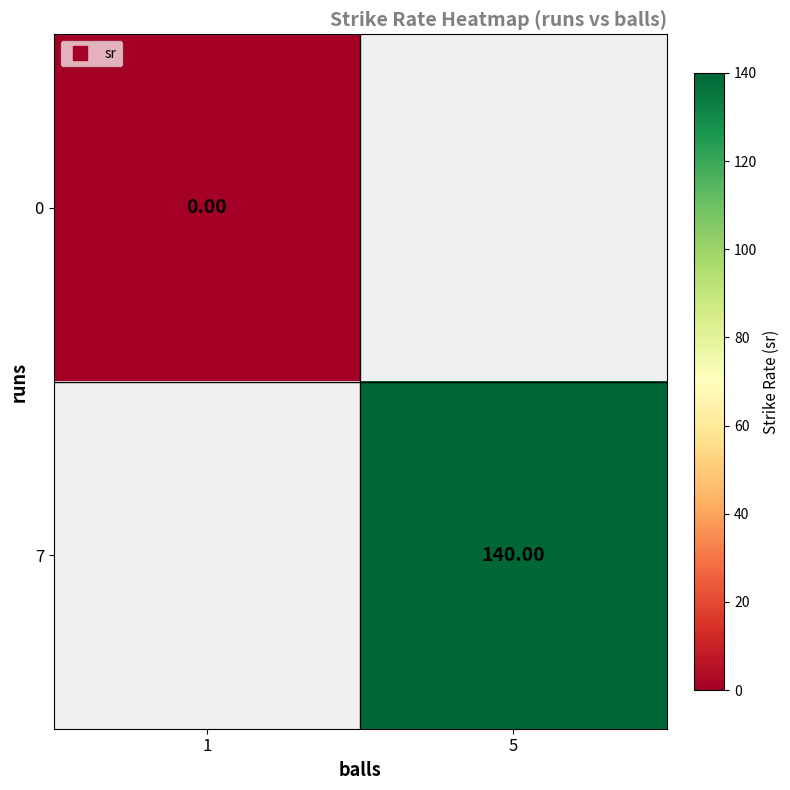

The 7 series shows 140.0 at 5. True or false?

True